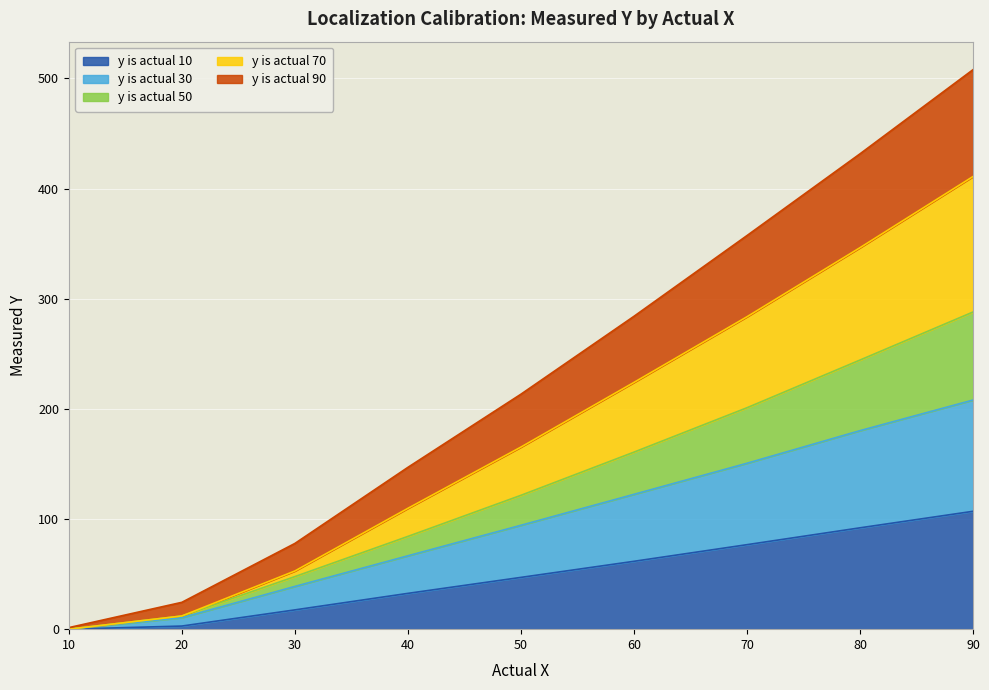

True or false: y is actual 10 and y is actual 30 intersect in this chart.

False